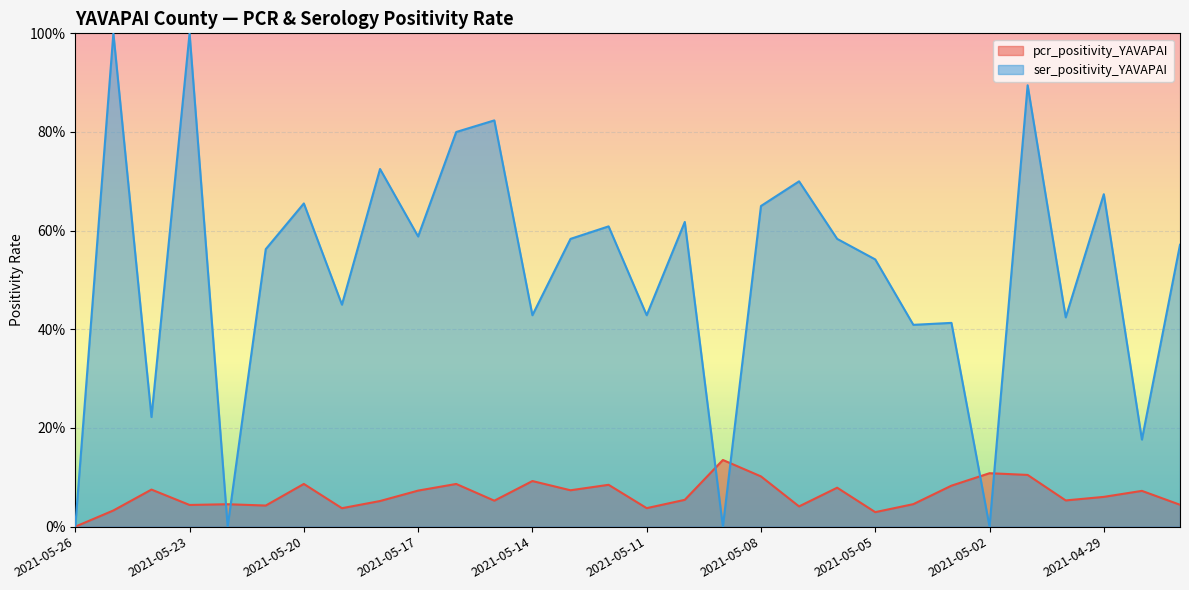

The pcr_positivity_YAVAPAI series shows -0.1 at 2021-05-26. True or false?

False